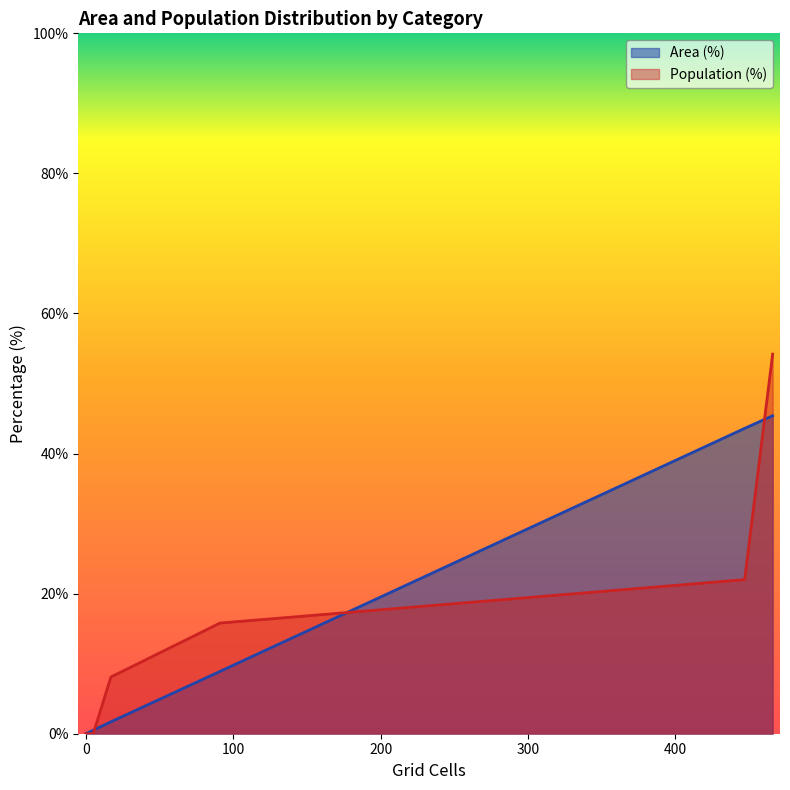

What is the greatest value displayed?

54.2